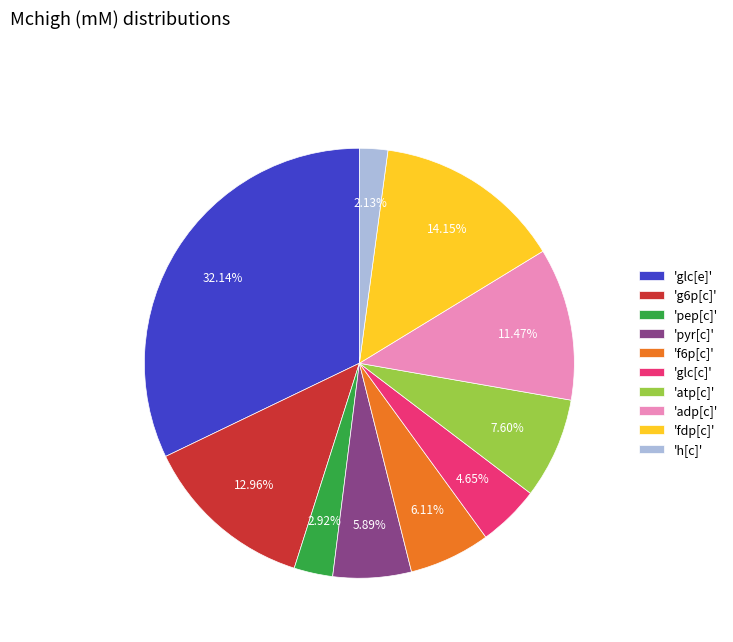

What is the smallest slice in the pie chart?

'h[c]'